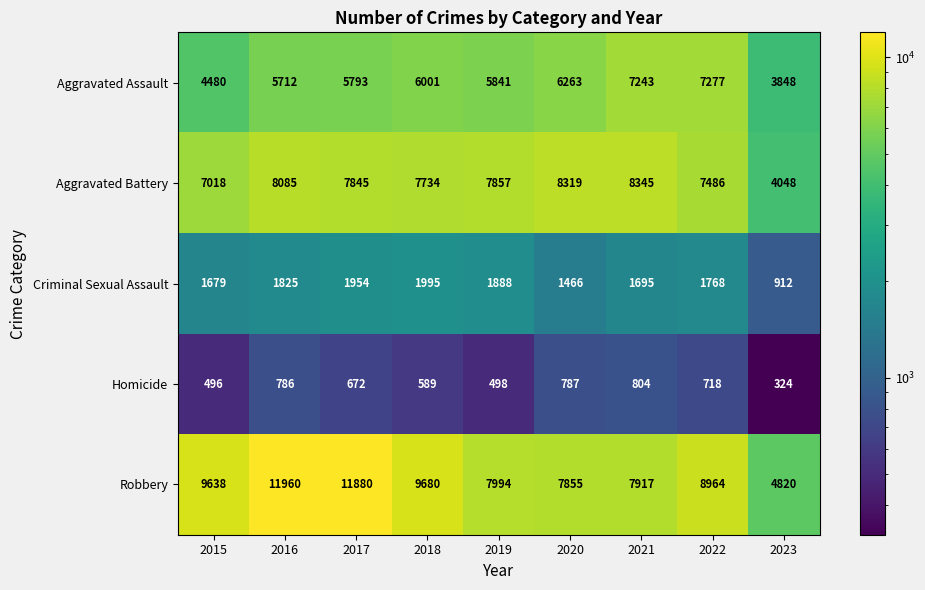

What is the difference between the maximum and minimum values in the Aggravated Battery series?

4297